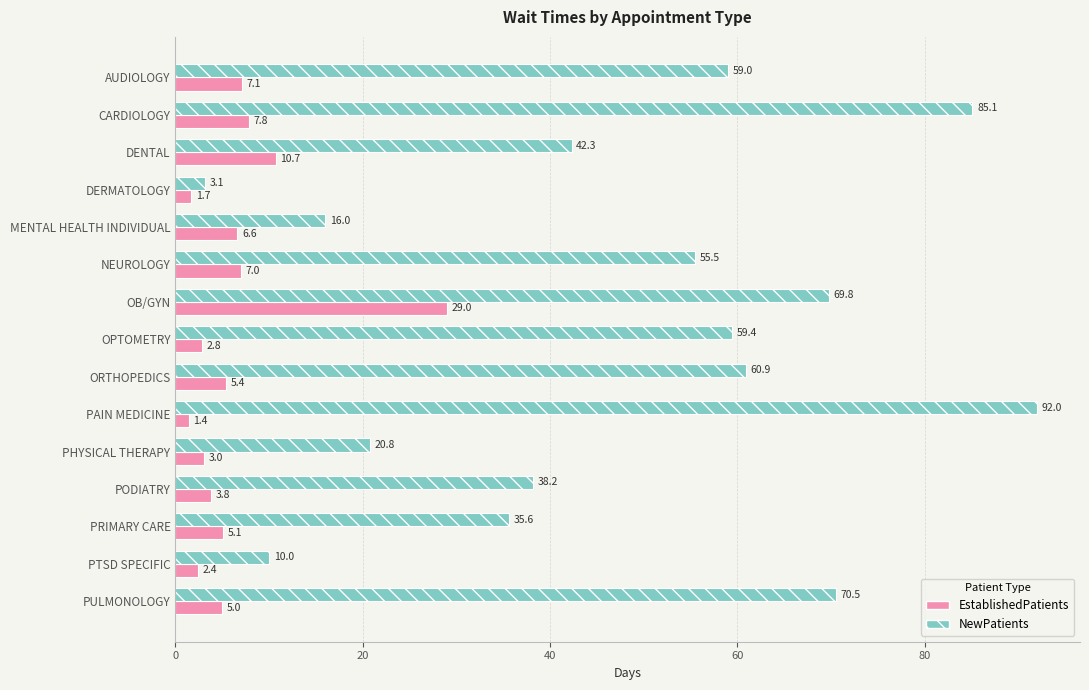

How many distinct data groups are displayed?

2